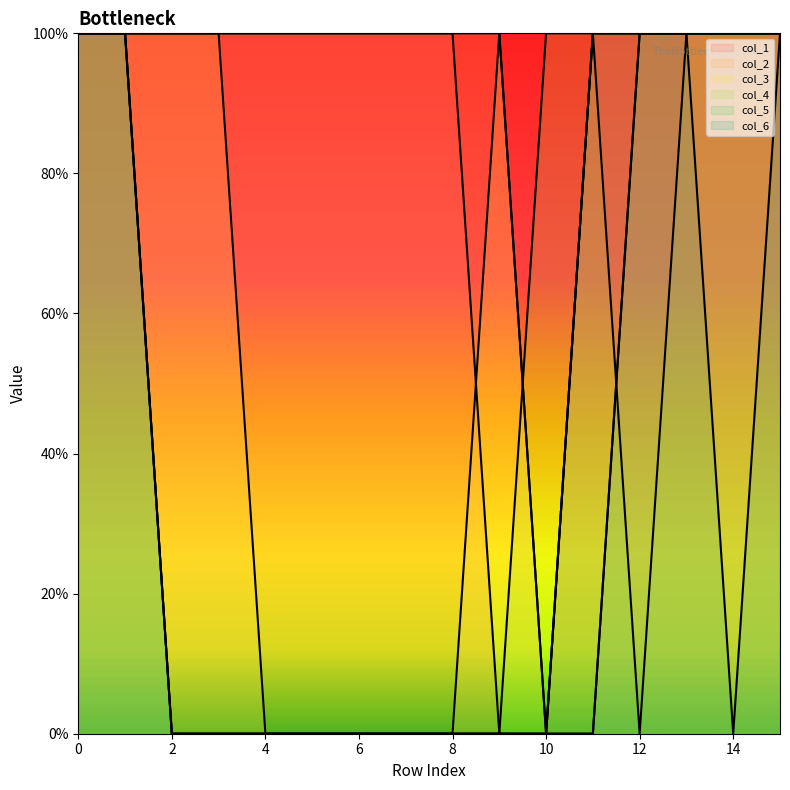

What is the total value across all series at 1?

6